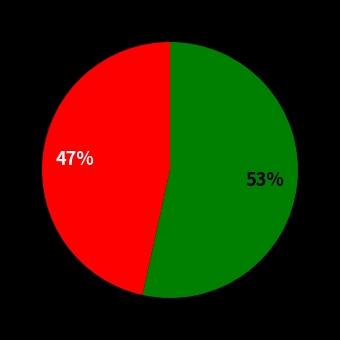

Is there any slice that represents more than half of the pie?

Yes